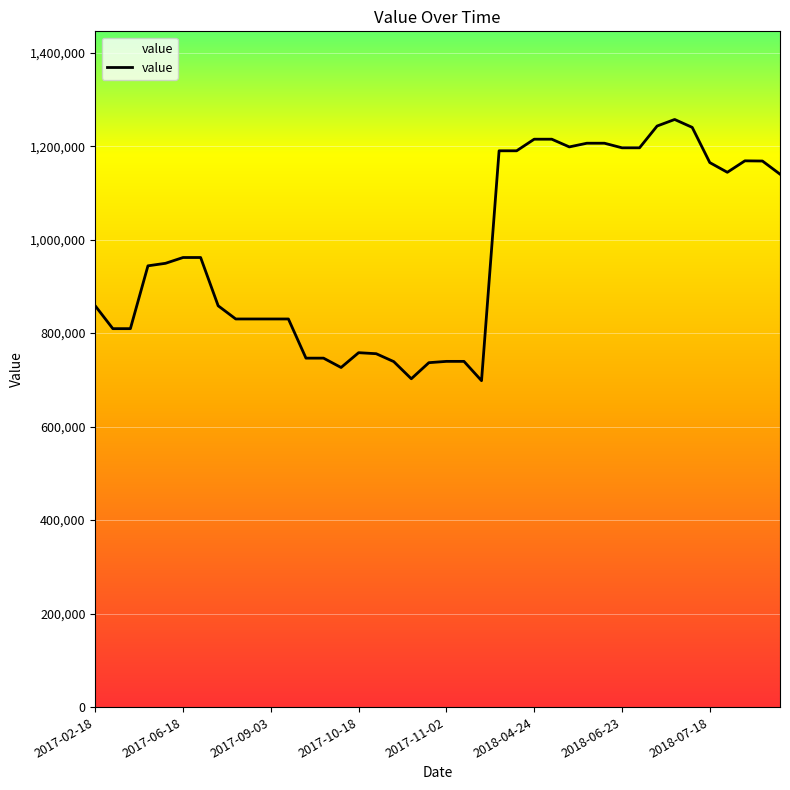

What is the greatest value displayed?

1257100